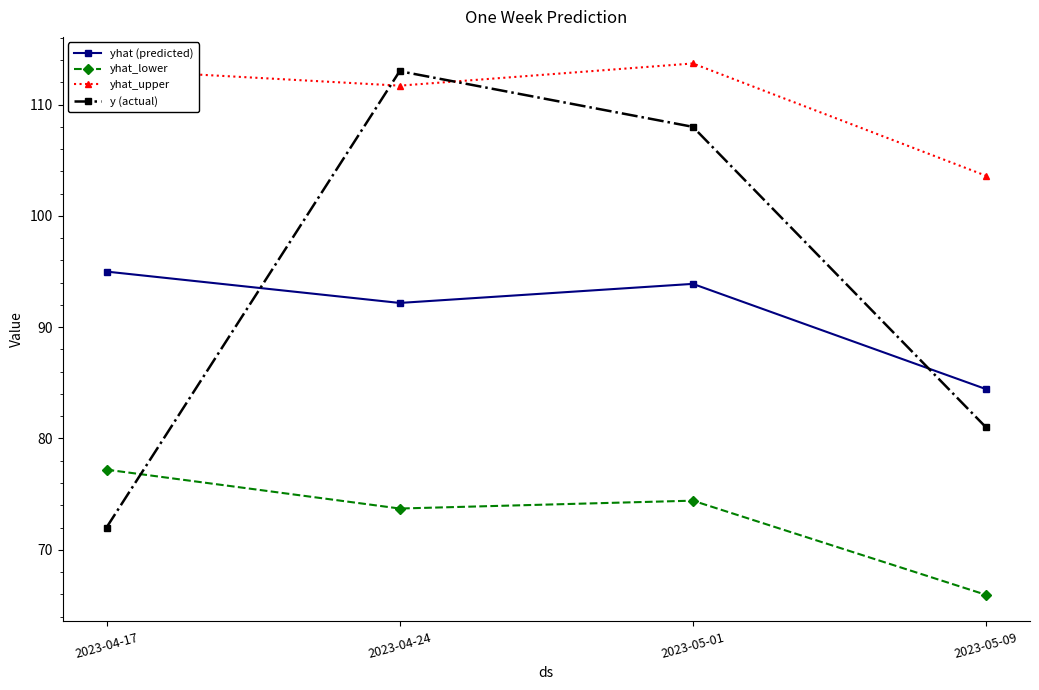

Which category has the highest value in the y (actual) series?

2023-04-24